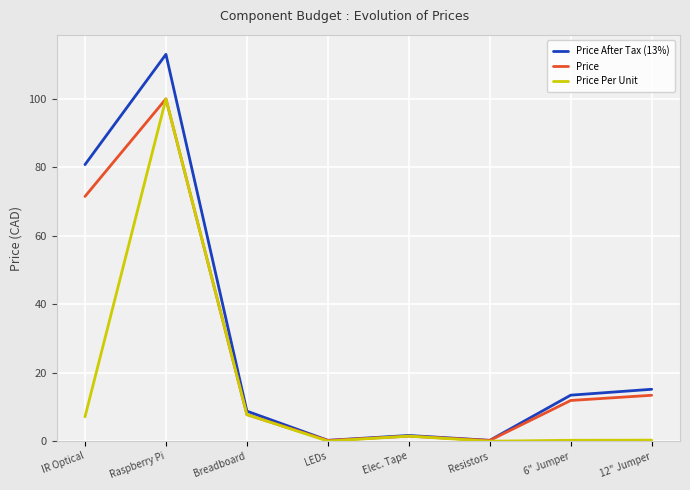

What is the difference between the highest and lowest values at Raspberry Pi?

13.0